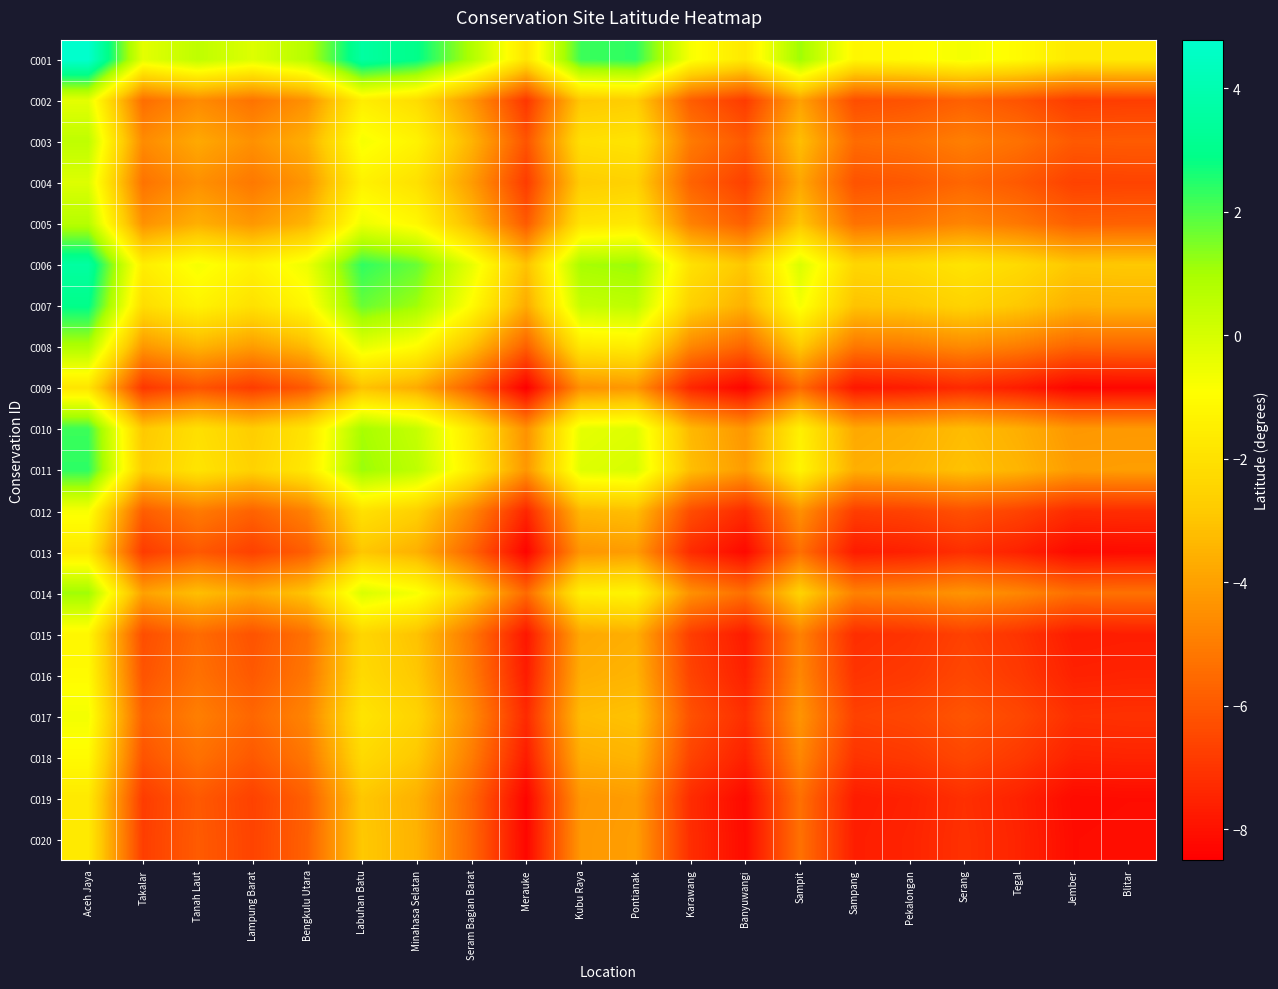

What is the minimum value shown in the chart?

-8.5